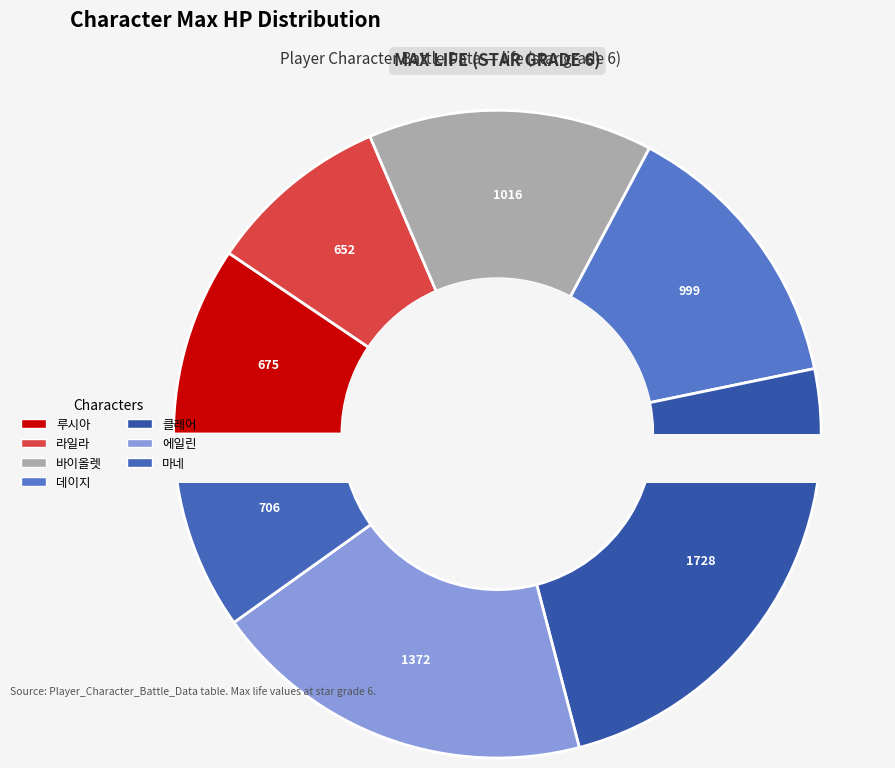

Which slice is the largest?

클레어